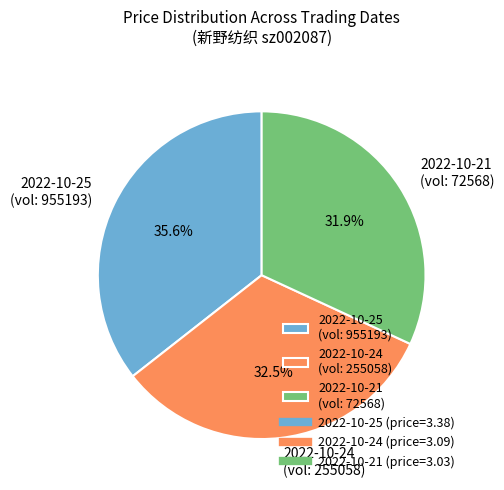

Is there a majority slice in this chart?

No